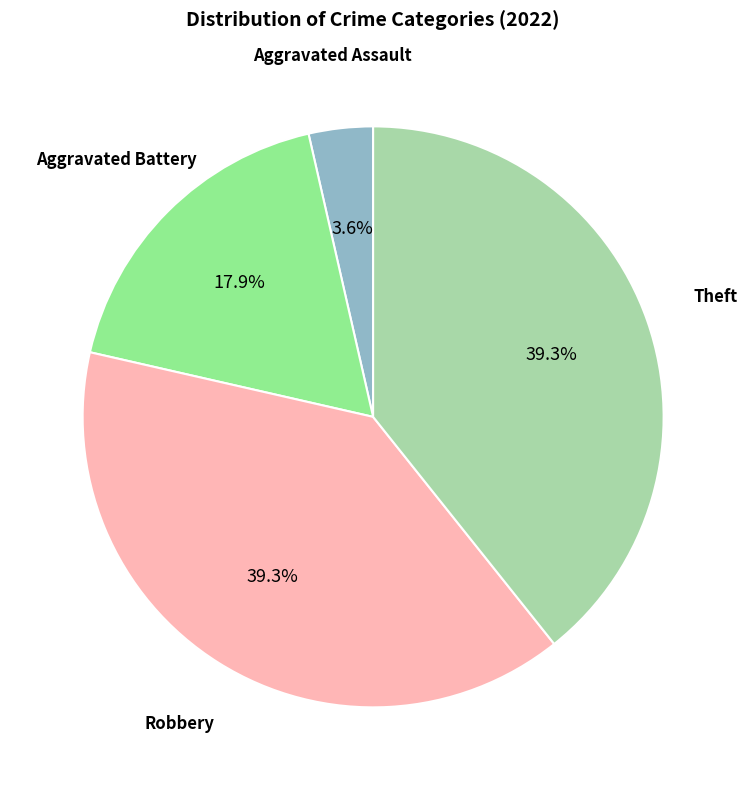

Is there a majority slice in this chart?

No